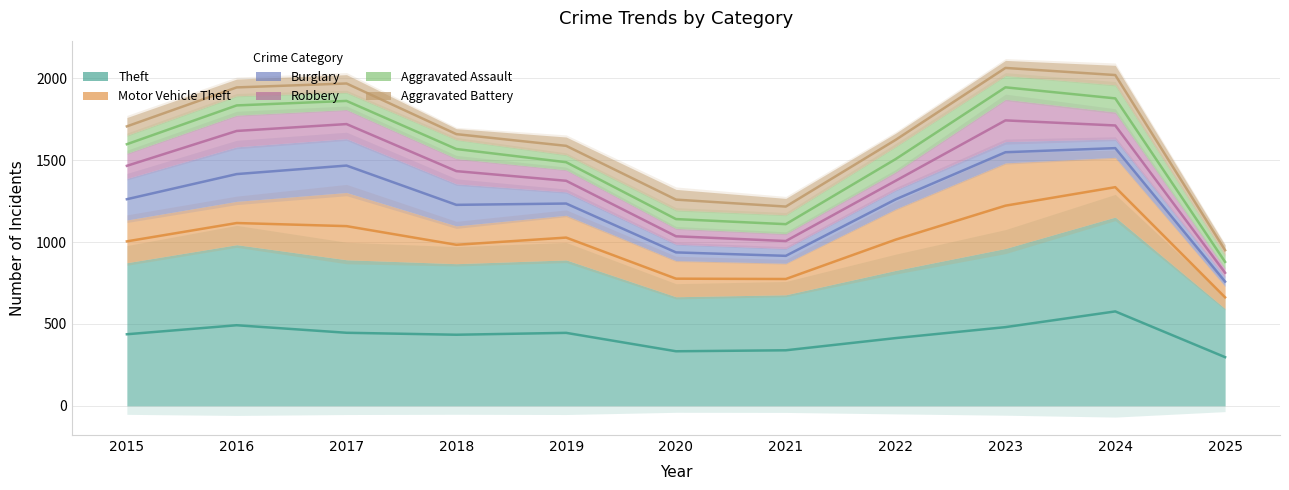

Which has a higher value, 2020 or 2018?

2018